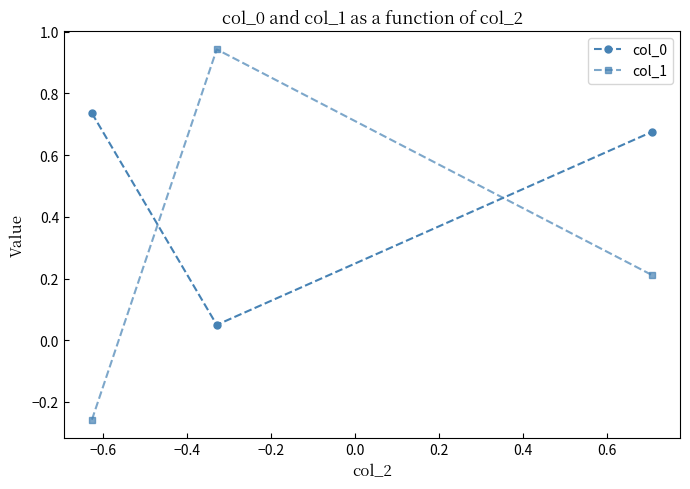

What is the difference between the maximum and minimum values in the col_1 series?

1.2